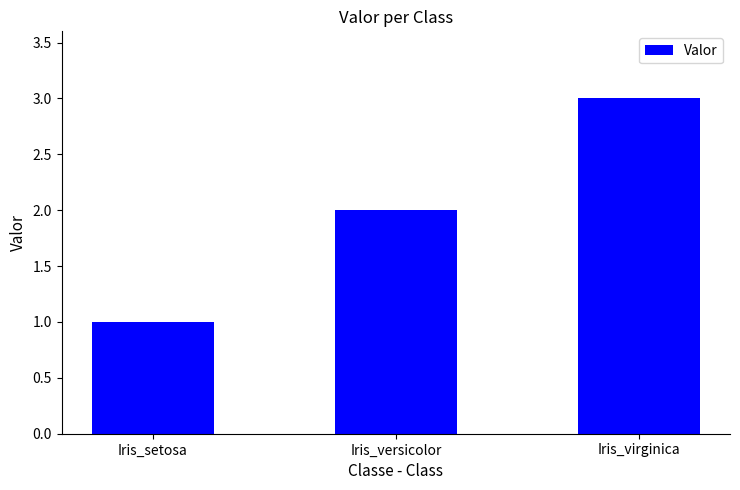

What value does the data have at Iris_setosa?

1